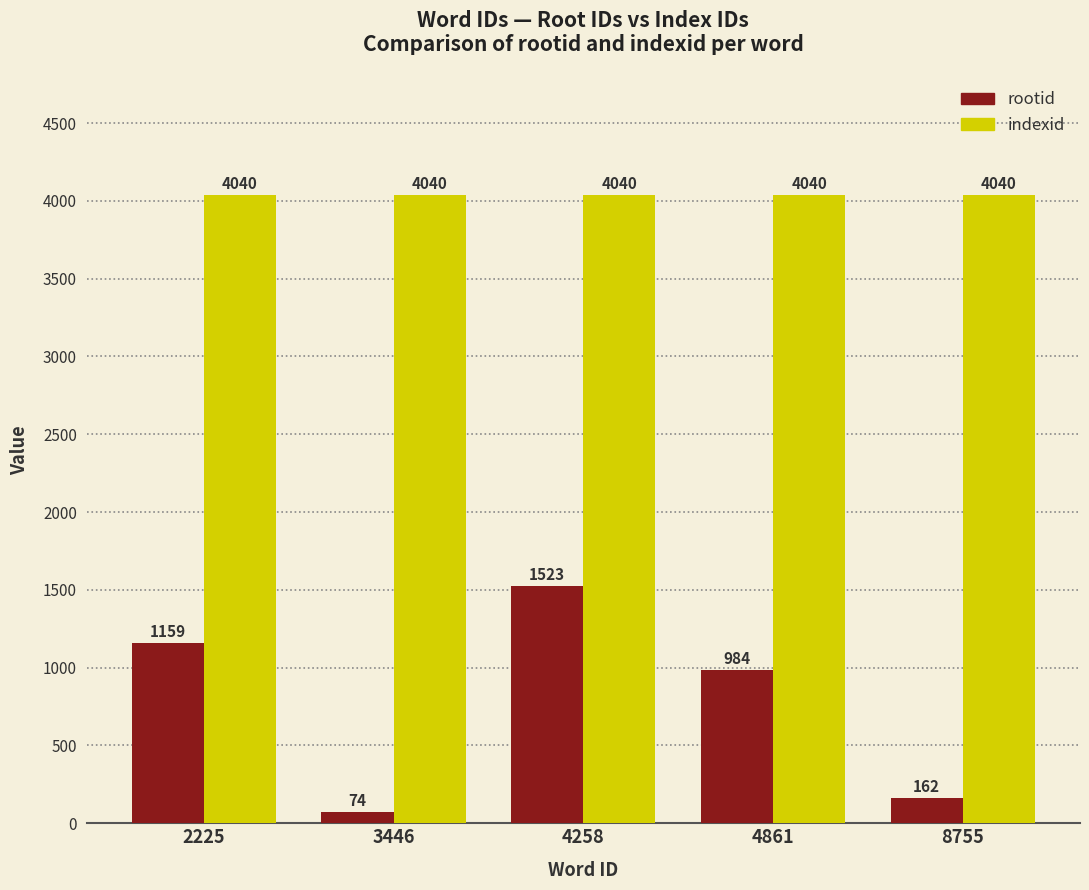

What is the sum of all rootid values?

3902